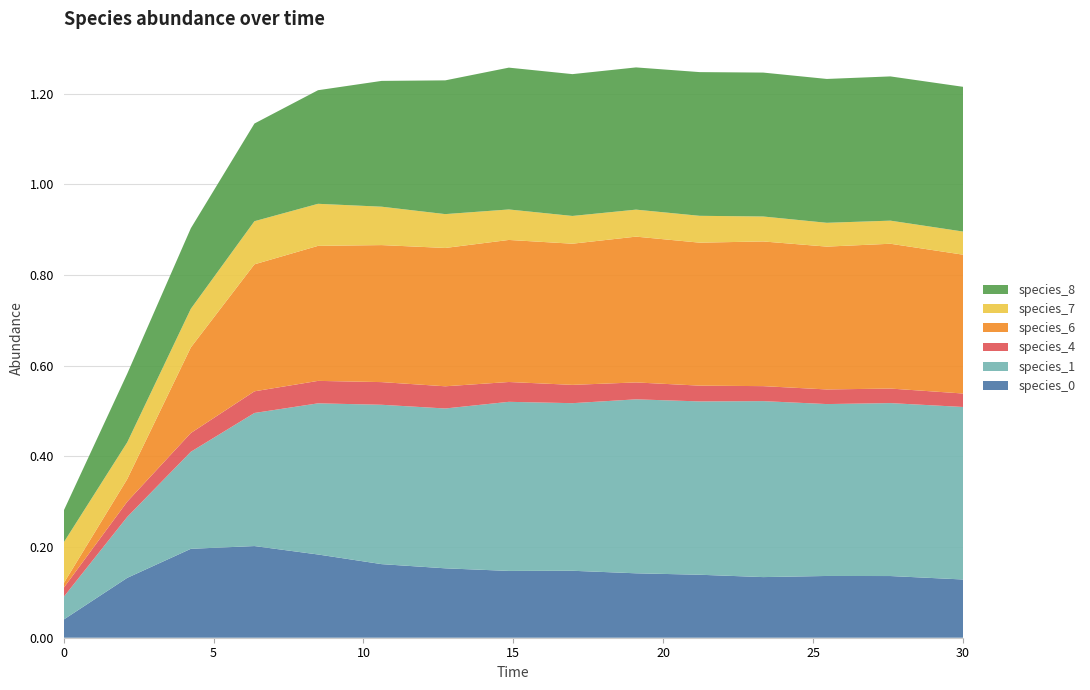

Reading left to right, list all the values displayed in this chart.

species_0: 0.0=0.0	2.121212121212121=0.1	4.242424242424242=0.2	6.363636363636364=0.2	8.484848484848484=0.2	10.606060606060606=0.2	12.727272727272728=0.2	14.84848484848485=0.1	16.96969696969697=0.1	19.09090909090909=0.1	21.21212121212121=0.1	23.333333333333336=0.1	25.454545454545457=0.1	27.575757575757574=0.1	30.0=0.1
species_1: 0.0=0.1	2.121212121212121=0.1	4.242424242424242=0.2	6.363636363636364=0.3	8.484848484848484=0.3	10.606060606060606=0.4	12.727272727272728=0.4	14.84848484848485=0.4	16.96969696969697=0.4	19.09090909090909=0.4	21.21212121212121=0.4	23.333333333333336=0.4	25.454545454545457=0.4	27.575757575757574=0.4	30.0=0.4
species_4: 0.0=0.0	2.121212121212121=0.0	4.242424242424242=0.0	6.363636363636364=0.0	8.484848484848484=0.0	10.606060606060606=0.1	12.727272727272728=0.0	14.84848484848485=0.0	16.96969696969697=0.0	19.09090909090909=0.0	21.21212121212121=0.0	23.333333333333336=0.0	25.454545454545457=0.0	27.575757575757574=0.0	30.0=0.0
species_6: 0.0=0.0	2.121212121212121=0.0	4.242424242424242=0.2	6.363636363636364=0.3	8.484848484848484=0.3	10.606060606060606=0.3	12.727272727272728=0.3	14.84848484848485=0.3	16.96969696969697=0.3	19.09090909090909=0.3	21.21212121212121=0.3	23.333333333333336=0.3	25.454545454545457=0.3	27.575757575757574=0.3	30.0=0.3
species_7: 0.0=0.1	2.121212121212121=0.1	4.242424242424242=0.1	6.363636363636364=0.1	8.484848484848484=0.1	10.606060606060606=0.1	12.727272727272728=0.1	14.84848484848485=0.1	16.96969696969697=0.1	19.09090909090909=0.1	21.21212121212121=0.1	23.333333333333336=0.1	25.454545454545457=0.1	27.575757575757574=0.1	30.0=0.1
species_8: 0.0=0.1	2.121212121212121=0.2	4.242424242424242=0.2	6.363636363636364=0.2	8.484848484848484=0.3	10.606060606060606=0.3	12.727272727272728=0.3	14.84848484848485=0.3	16.96969696969697=0.3	19.09090909090909=0.3	21.21212121212121=0.3	23.333333333333336=0.3	25.454545454545457=0.3	27.575757575757574=0.3	30.0=0.3